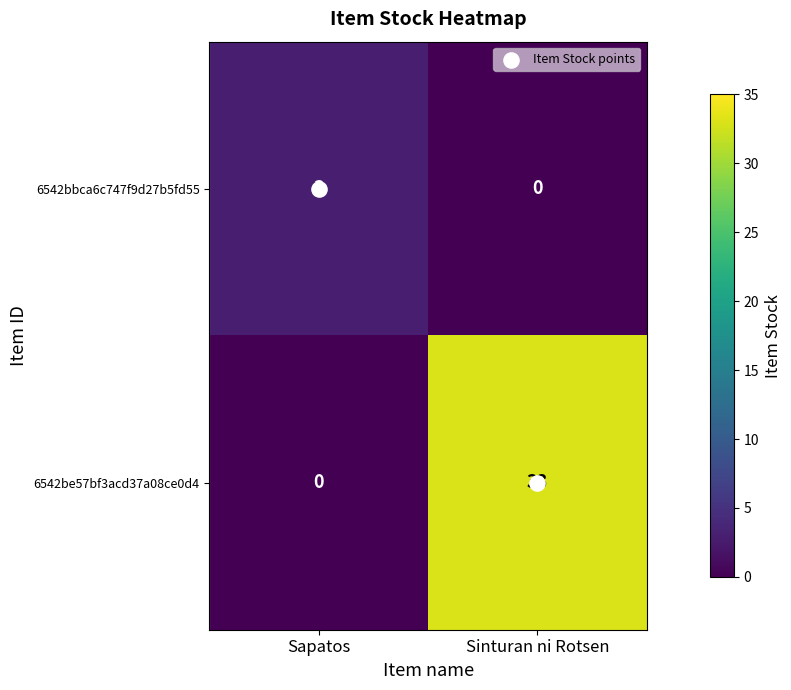

What is the spread (max minus min) of values at Sapatos?

3